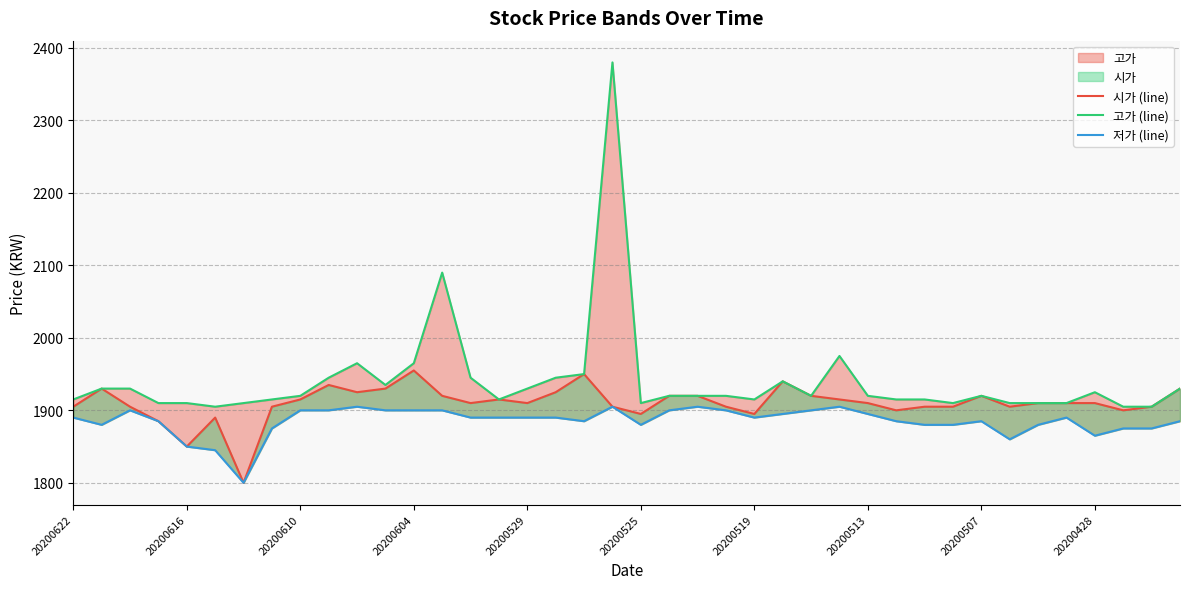

What is the maximum value for 고가 (line)?

2380